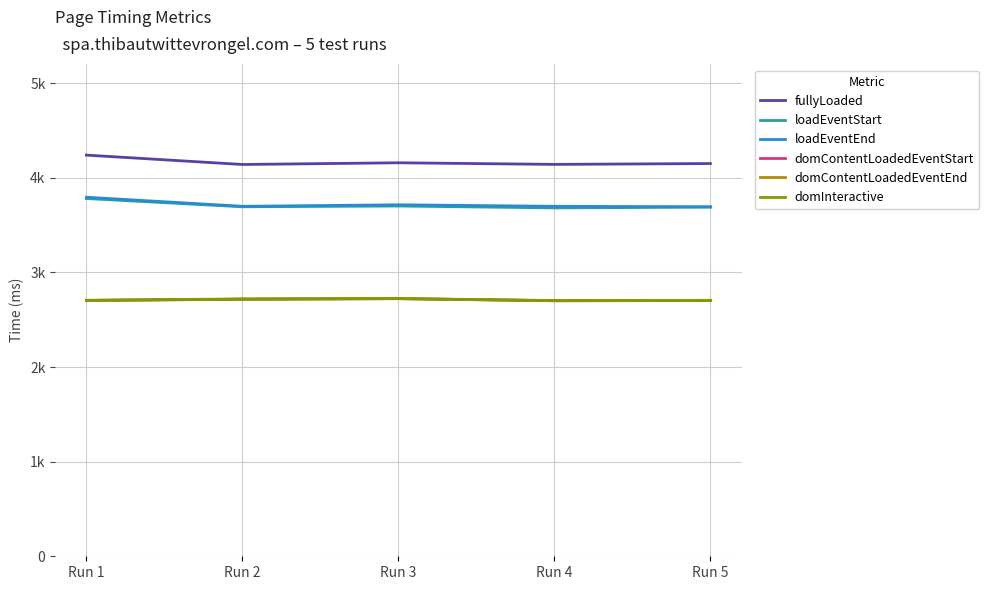

Reading left to right, what are all the values shown in this chart?

fullyLoaded: 4240	4141	4159	4142	4151
loadEventStart: 3781	3694	3702	3682	3690
loadEventEnd: 3795	3699	3715	3699	3694
domContentLoadedEventStart: 2704	2717	2723	2701	2703
domContentLoadedEventEnd: 2706	2720	2724	2703	2705
domInteractive: 2704	2717	2723	2701	2703